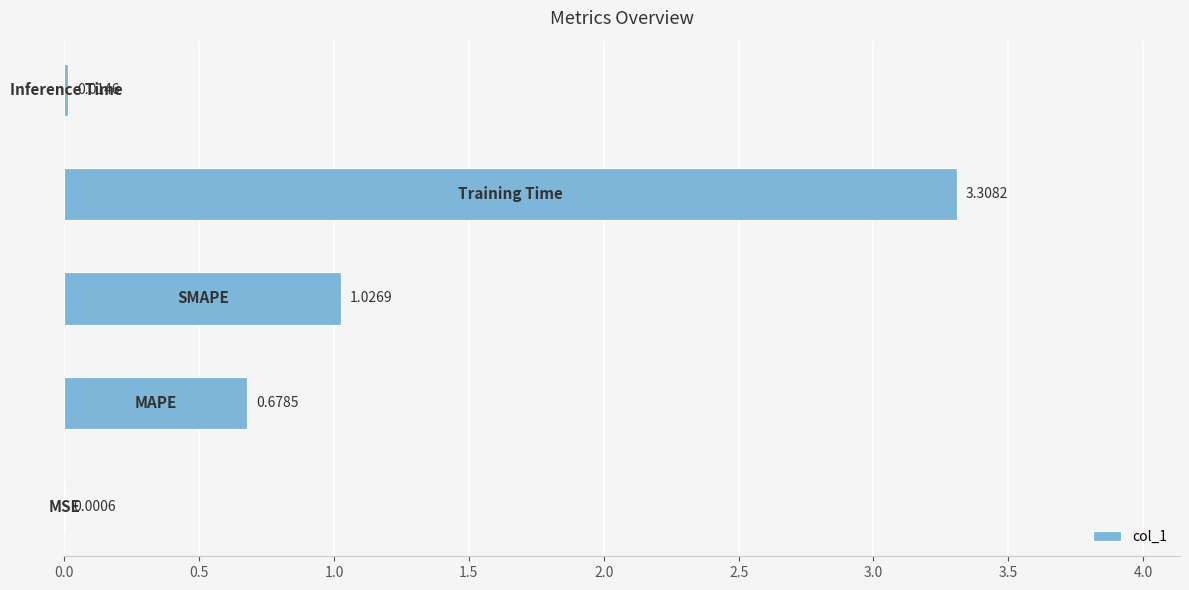

What is the sum of all values?

5.0